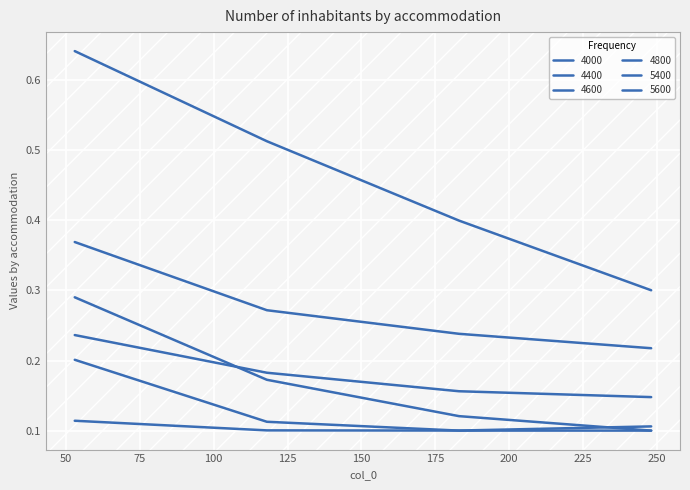

How many distinct data groups are displayed?

6